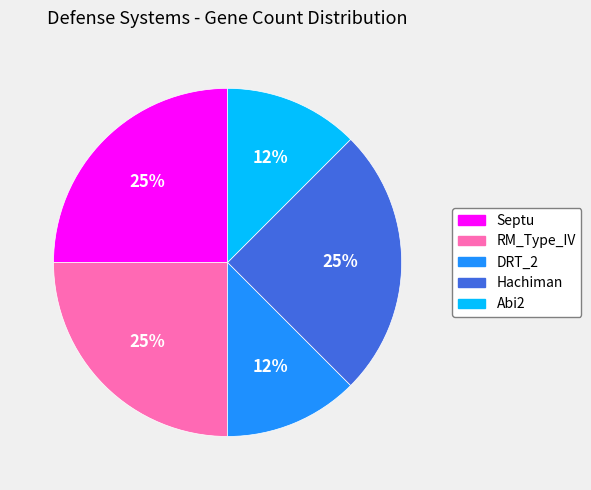

Is it true that Septu is 25% of the pie?

True